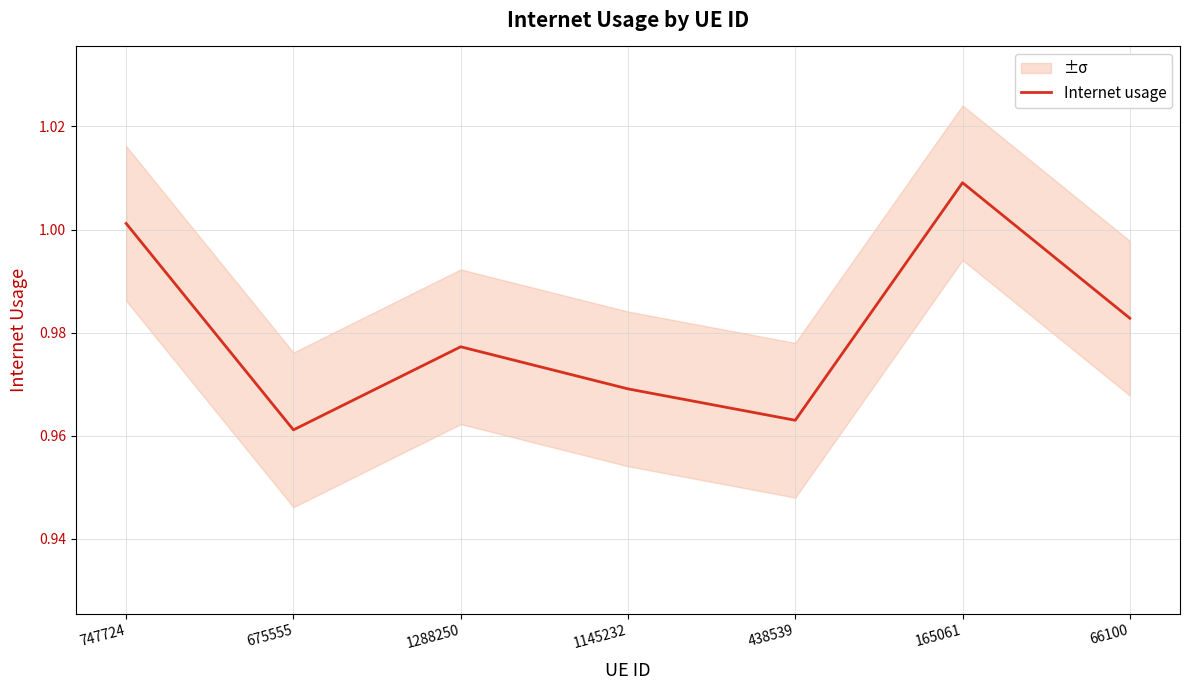

True or false: the data has more than 0 interior local peaks.

True